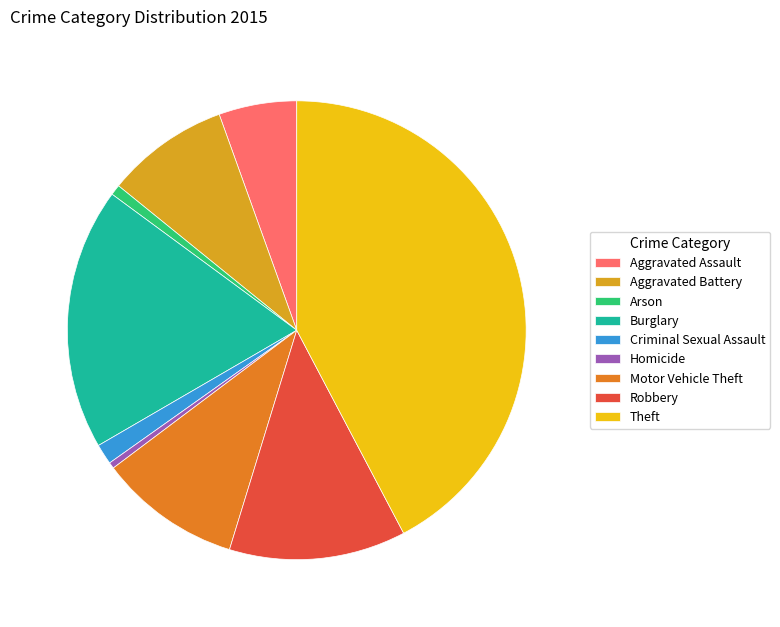

Which slice is the largest?

Theft